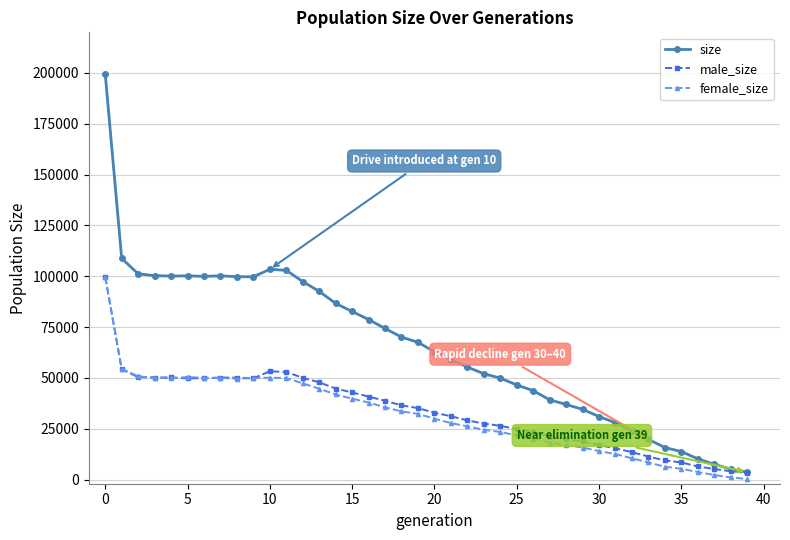

What is the difference between the second highest and minimum values in the female_size series?

54162